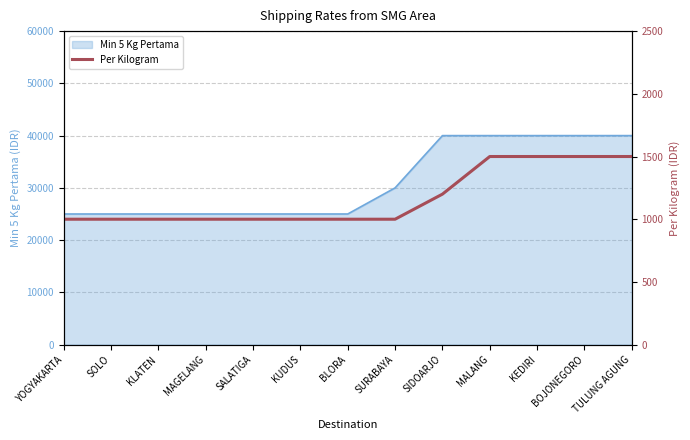

How many lines are shown in the chart?

1